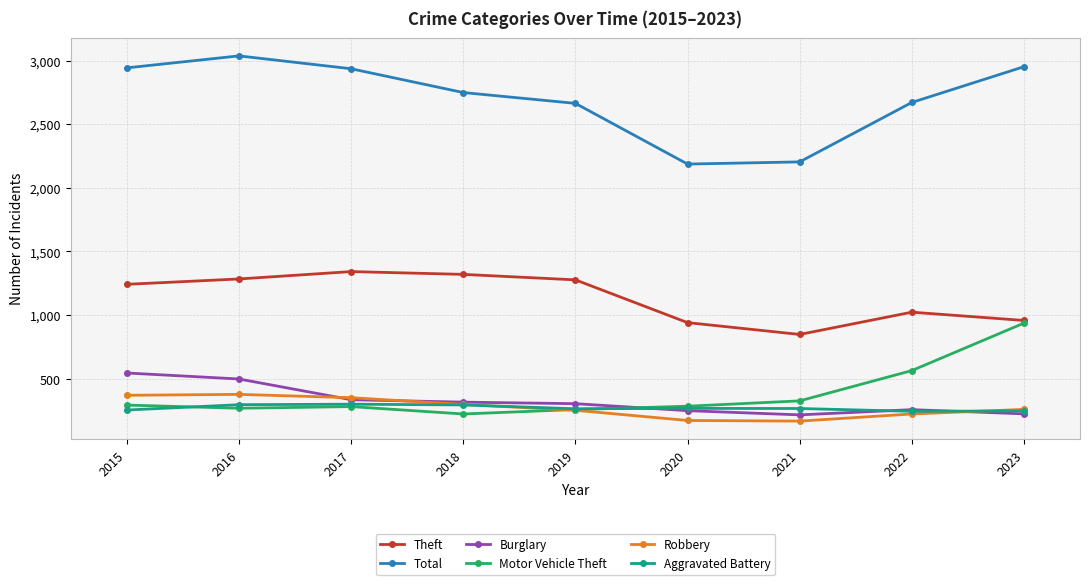

What is the minimum value shown in the chart?

167